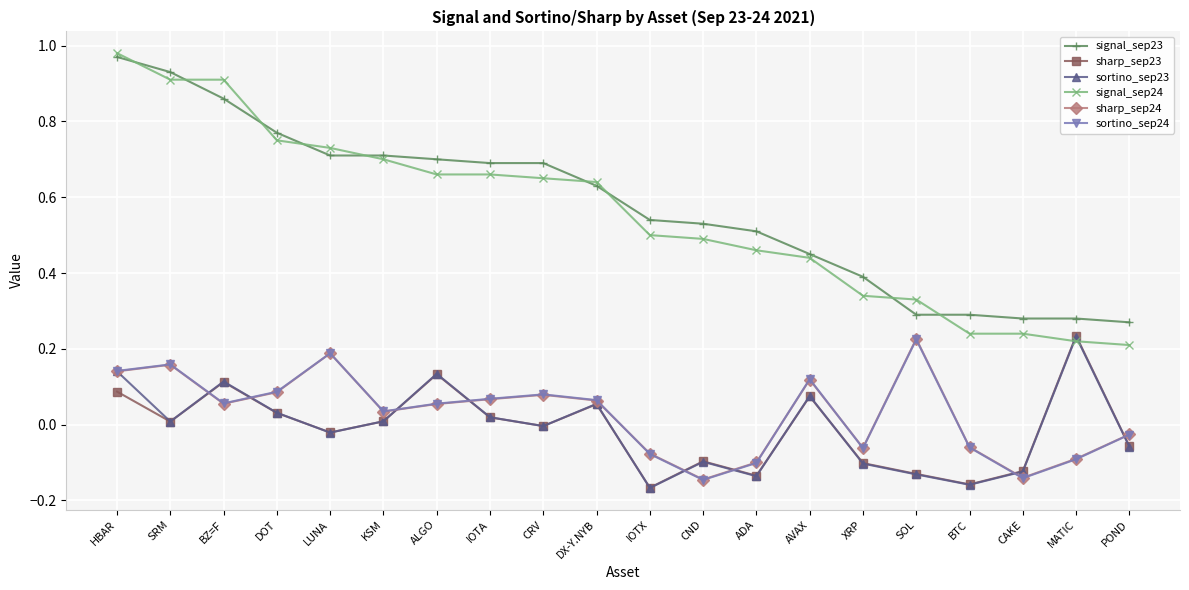

Where does the sortino_sep24 series first go above 0?

HBAR